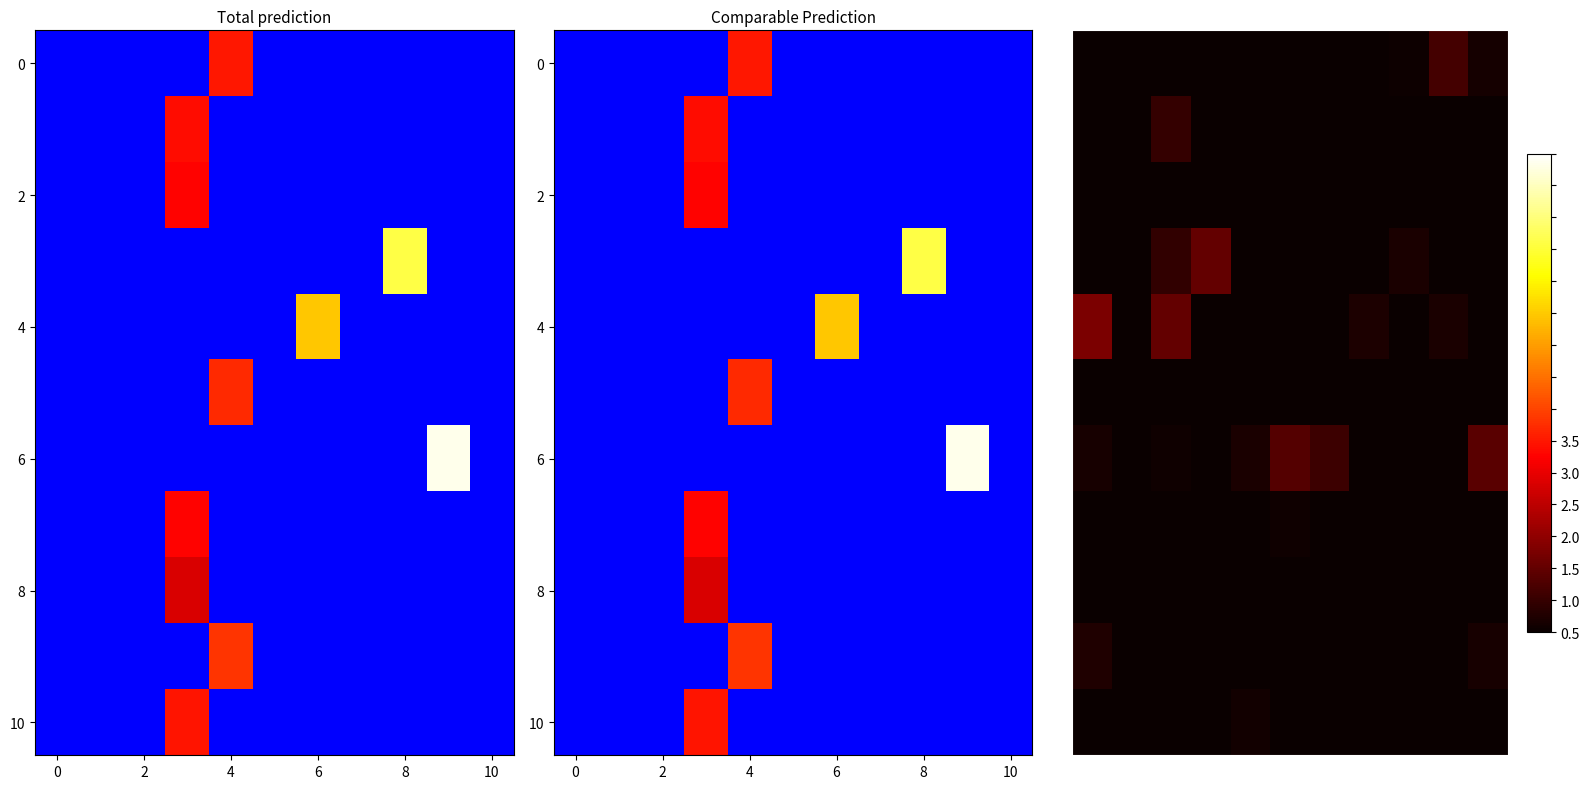

At how many categories does at least one series exceed 0?

11